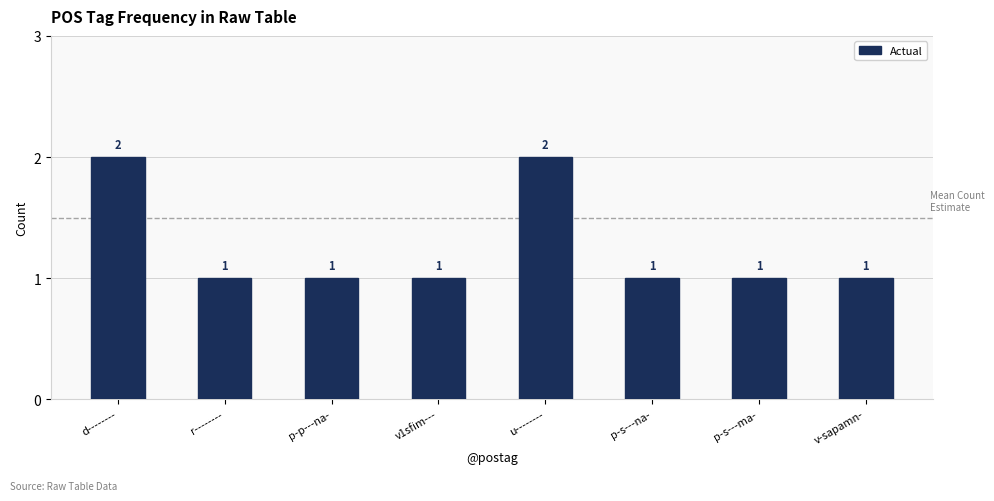

What is the maximum value shown in the chart?

2